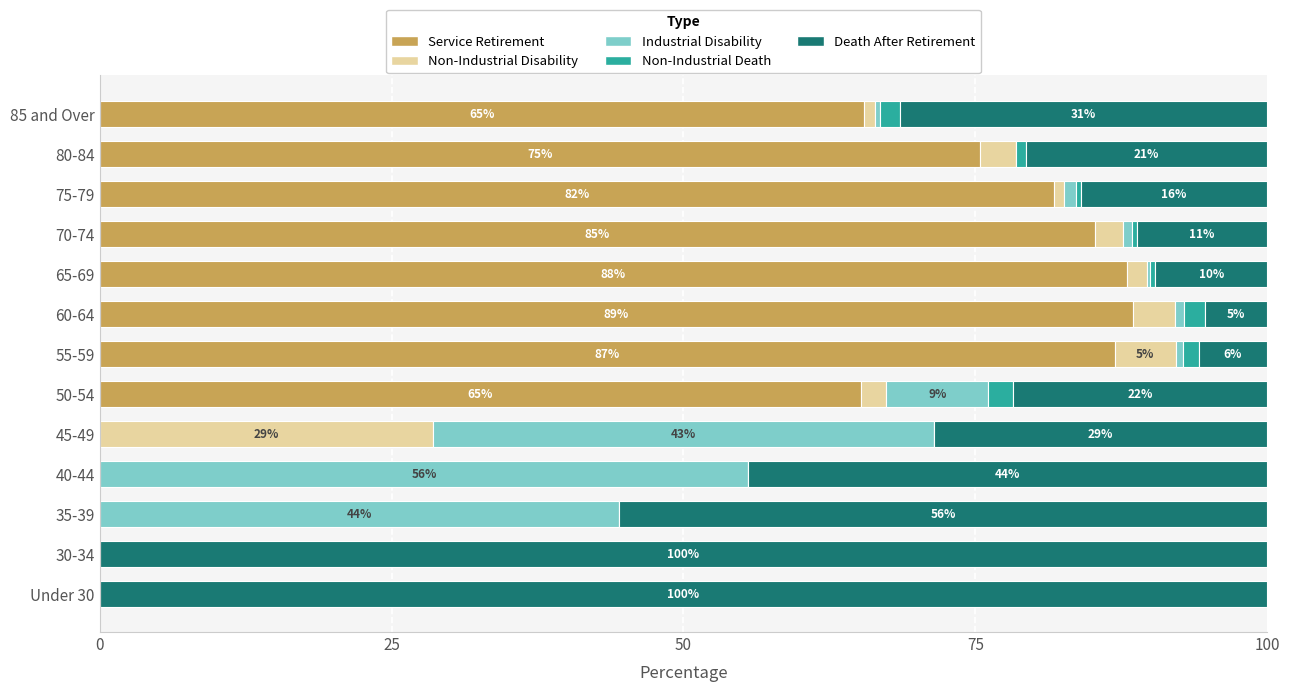

What is the sum of all Service Retirement values?

636.5